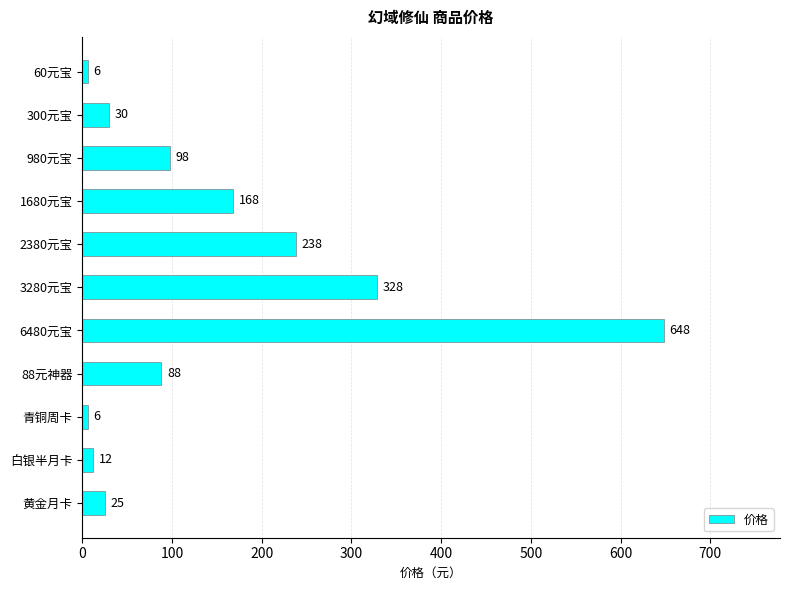

How many distinct data groups are displayed?

1